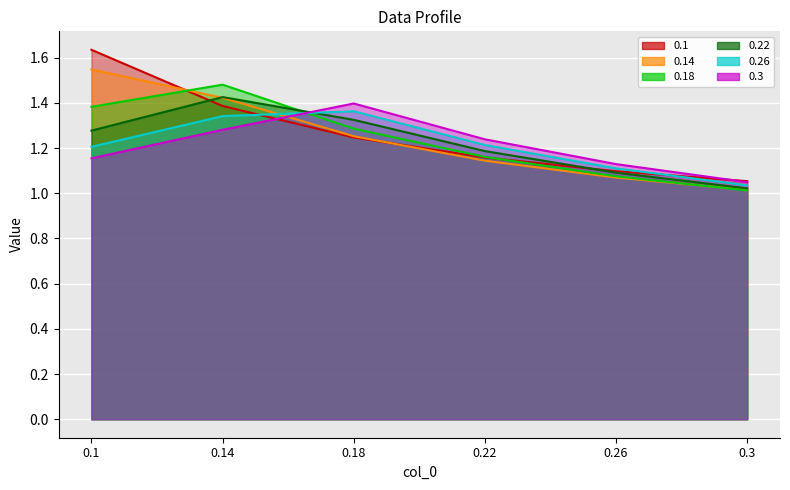

At which category is the sum across all series the highest?

0.14